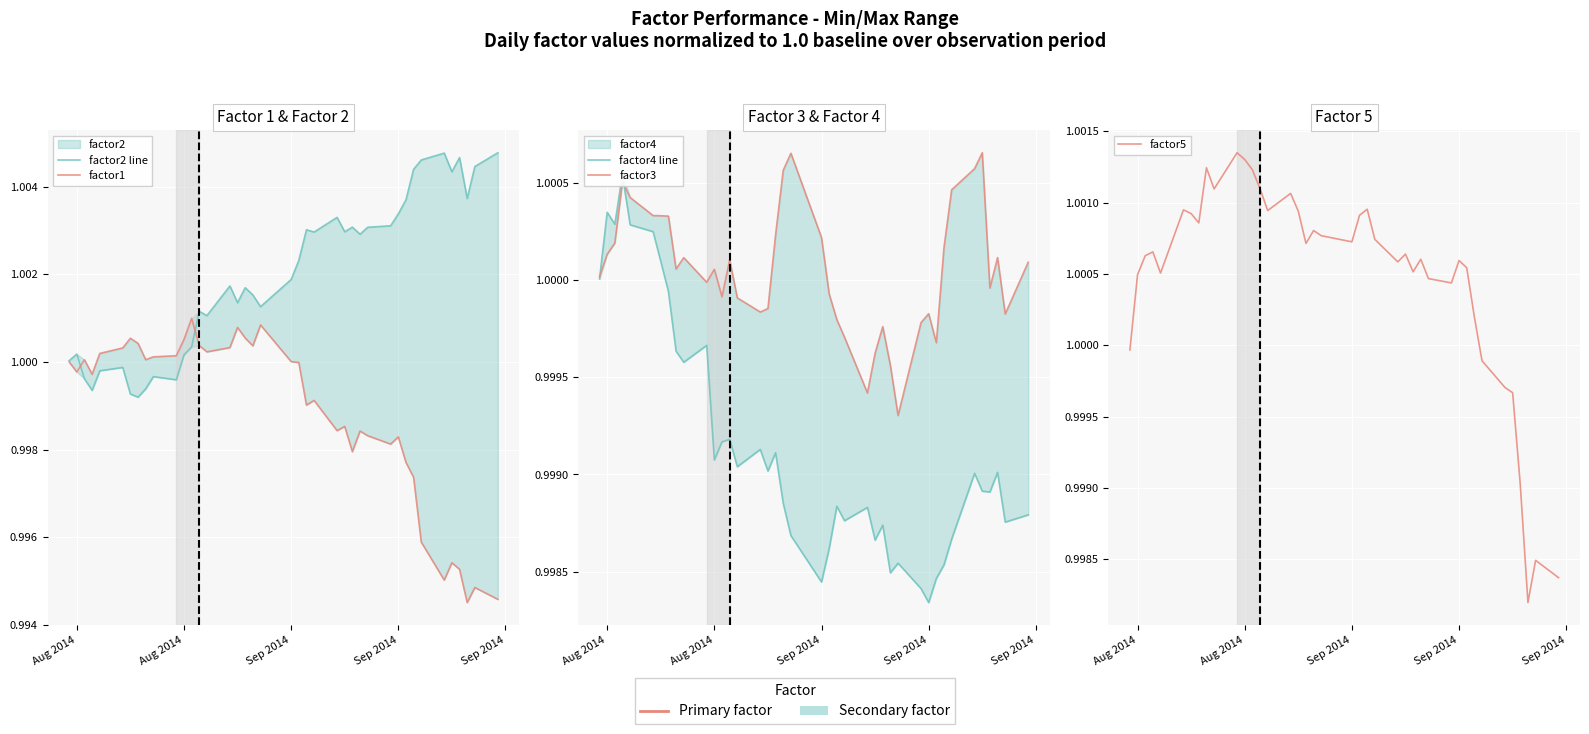

How many times do factor4 line and factor2 line cross each other?

4